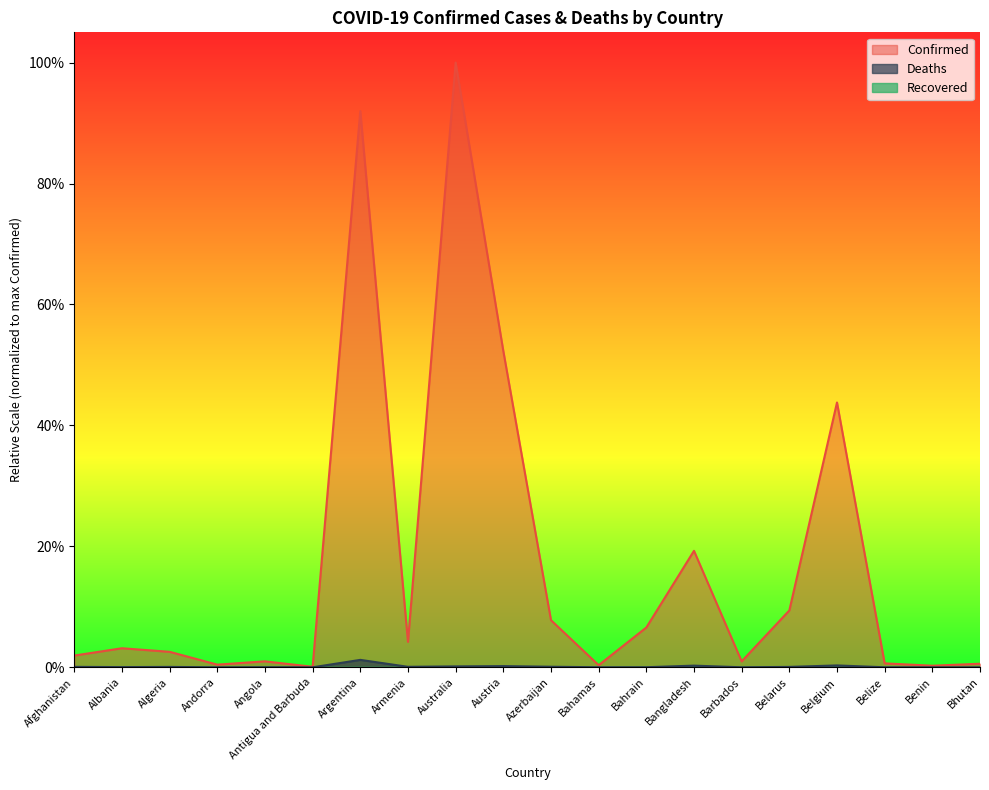

True or false: Confirmed and Deaths cross at least once.

False